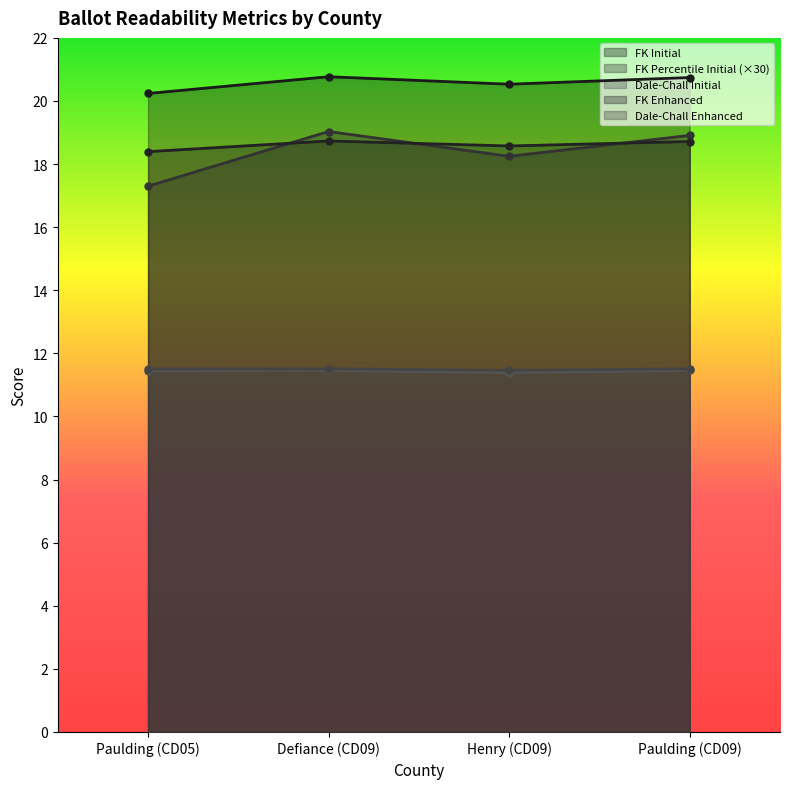

True or false: flesch_kincaid_percentile_initial and dale_chall_initial intersect in this chart.

False